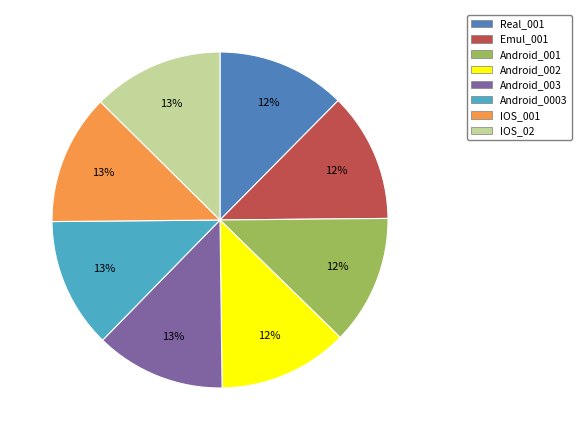

What is the ratio of the value at Android_003 to the value at IOS_02?

1.0